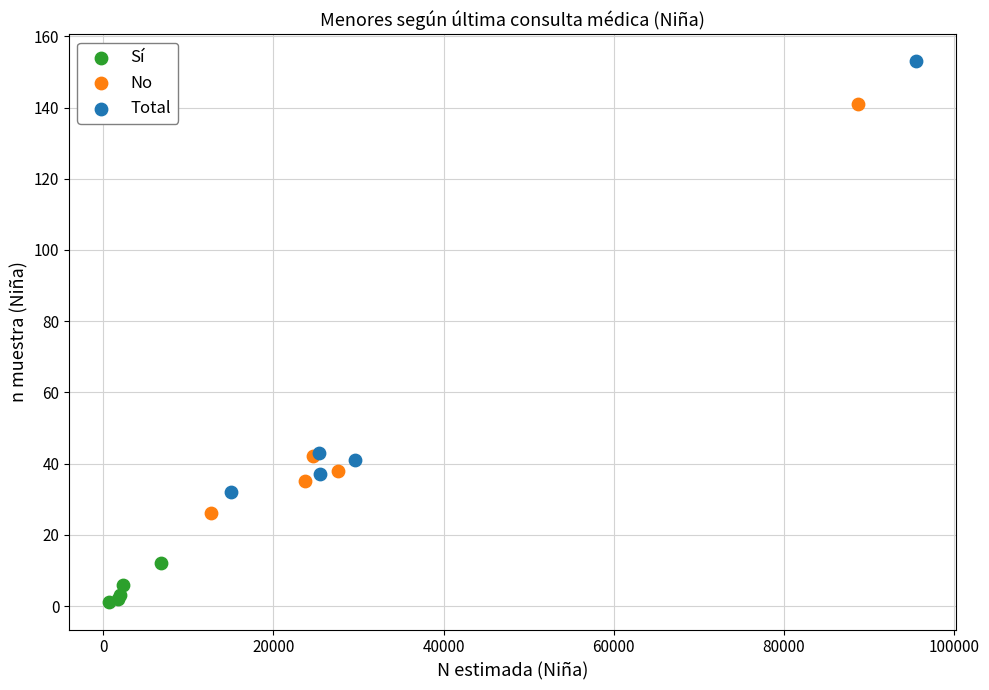

Which series has the widest spread of Y values?

Total